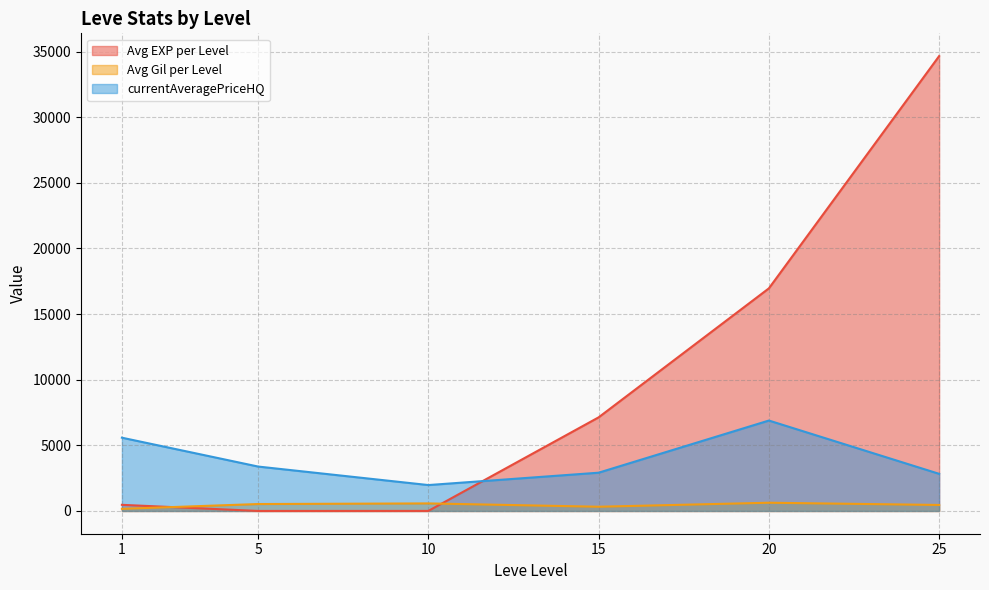

At which label does currentAveragePriceHQ first exceed 2413?

1